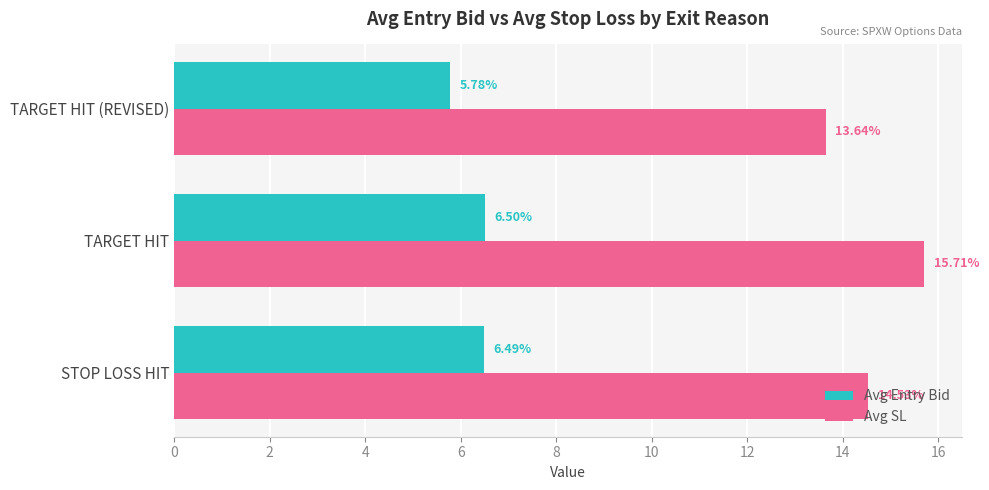

What is the lowest value of the Avg Entry Bid series?

5.8